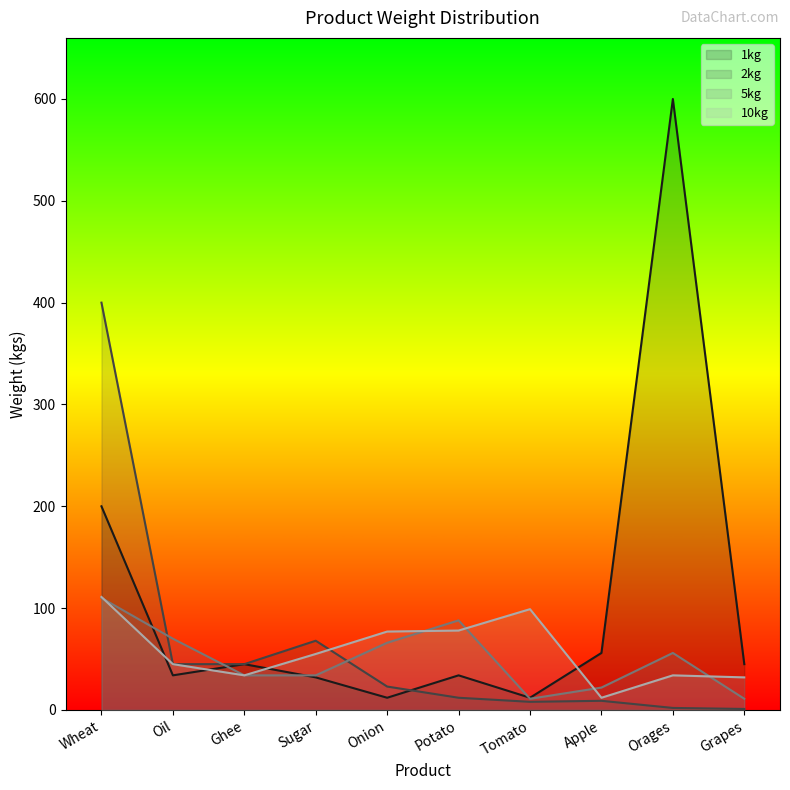

At which category is the sum across all series the highest?

Wheat